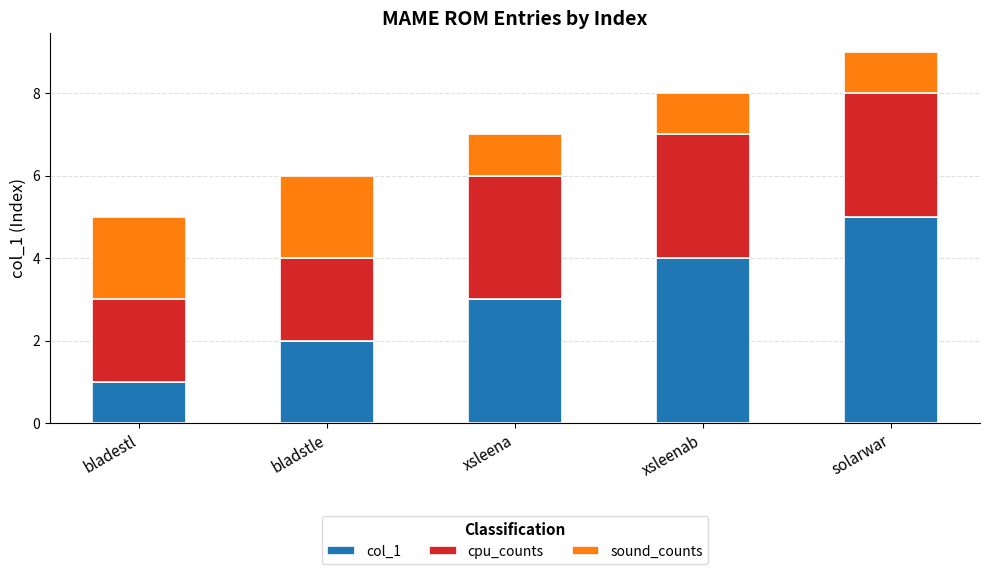

Are the bars grouped side by side (vs. stacked)?

No